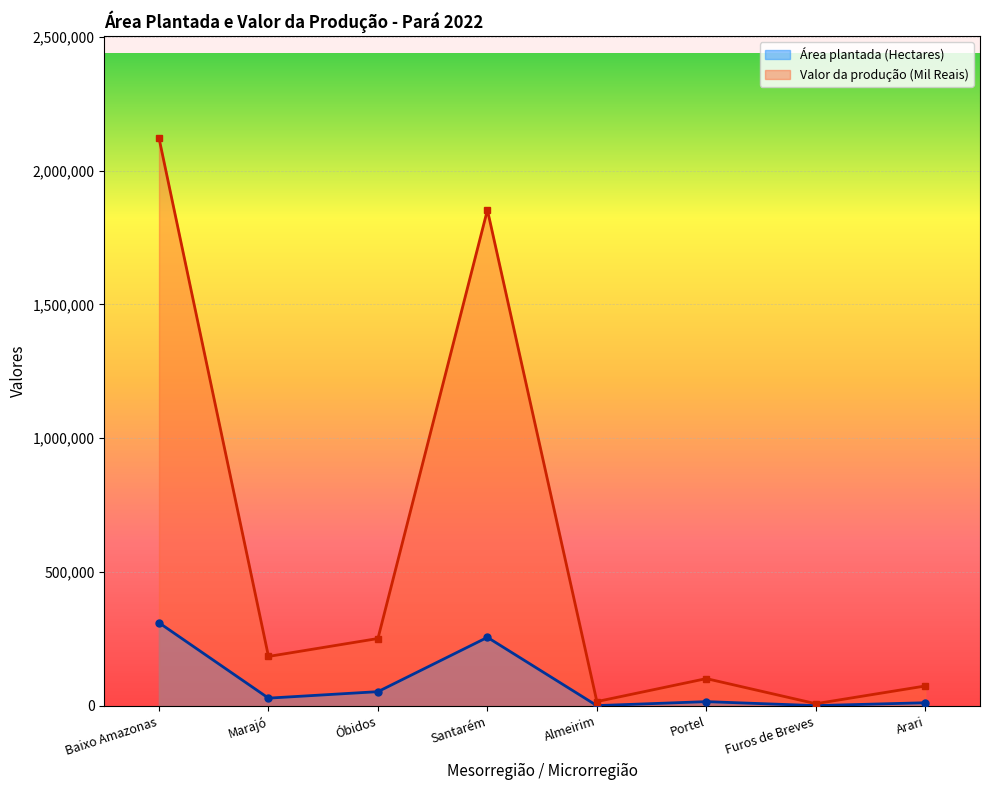

True or false: Valor da produção (Mil Reais) and Área plantada (Hectares) intersect in this chart.

False